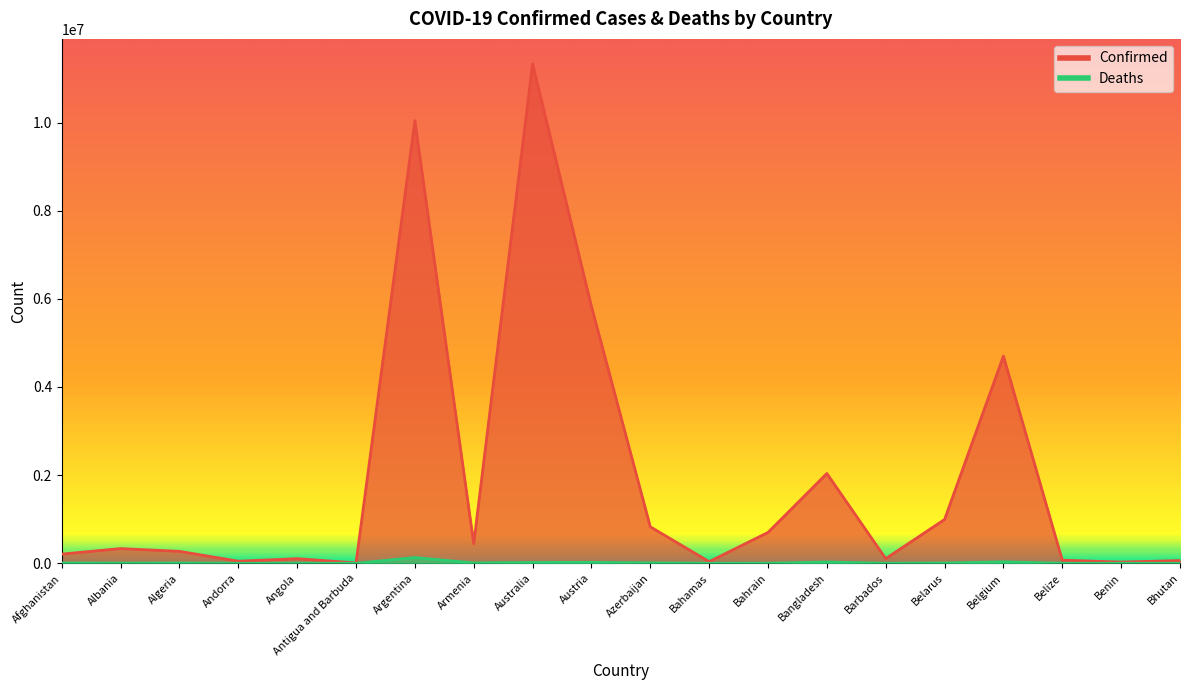

How many data points in Confirmed are above 334255?

9